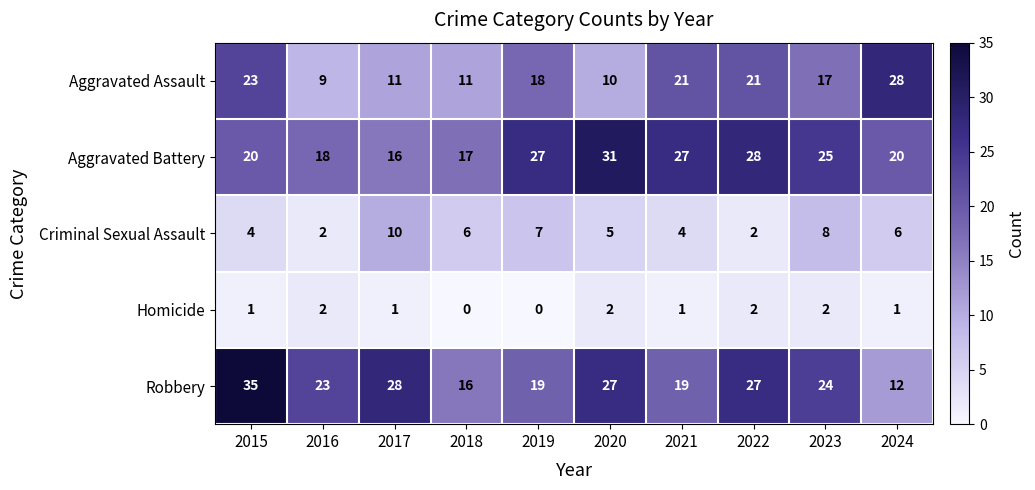

At which label is Robbery closest to 23?

2016